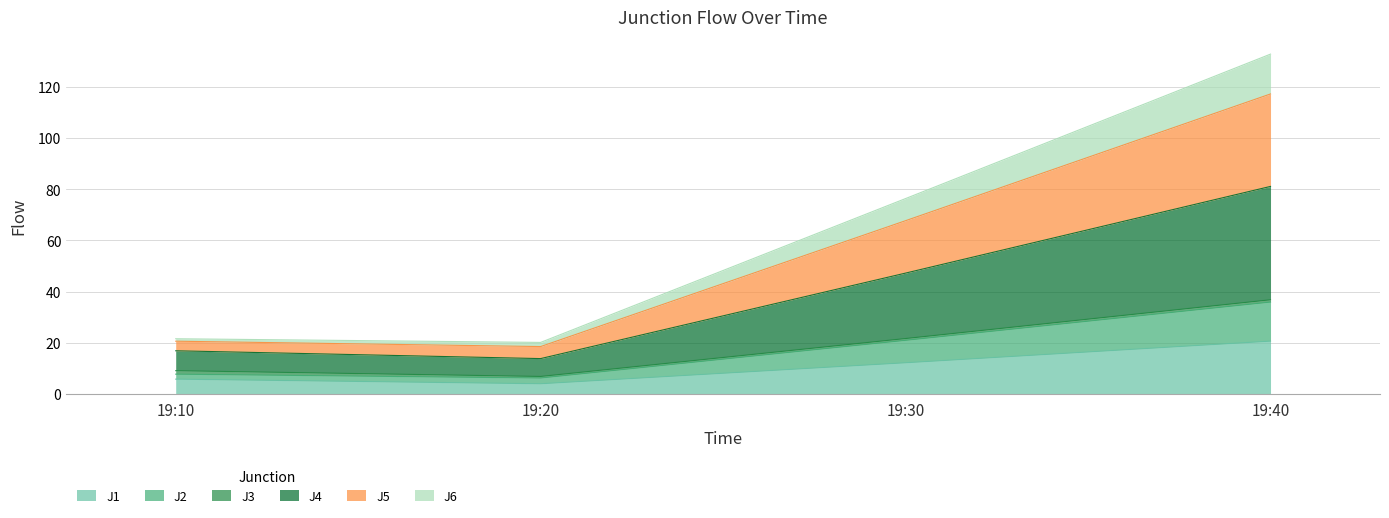

Count the number of categories in the chart.

4